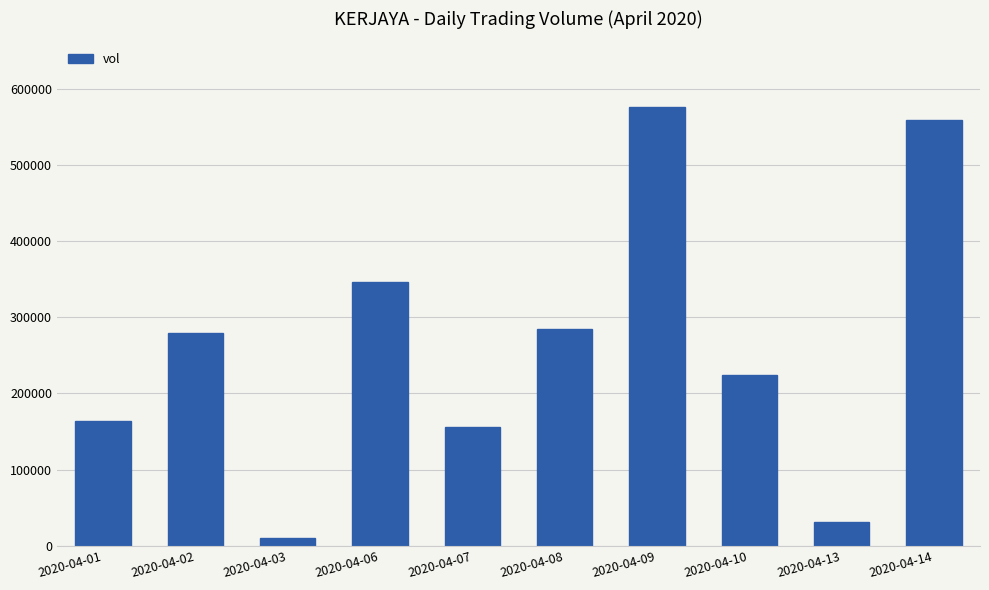

Reading left to right, extract all data points from this chart.

163300	279900	10000	345900	155300	285000	575700	223900	30900	558200